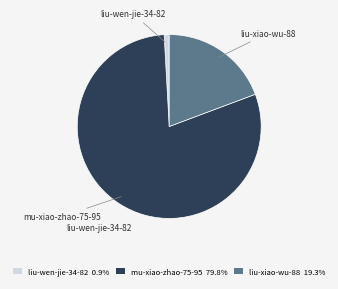

Which slice is the largest?

mu-xiao-zhao-75-95